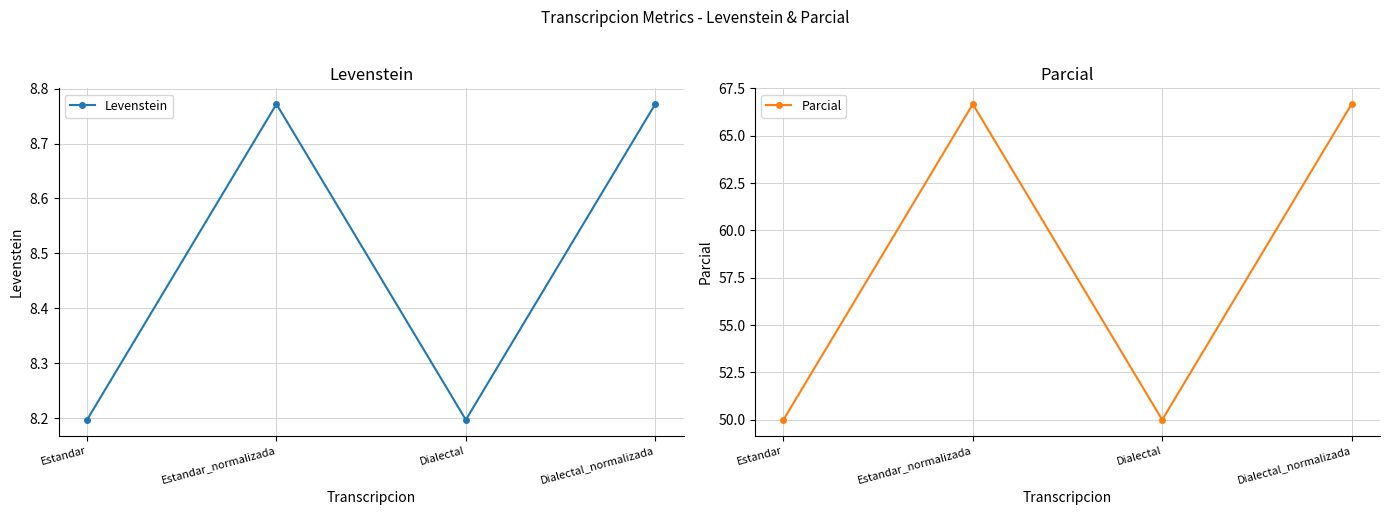

Reading left to right, transcribe all the data shown in this chart.

Levenstein: Estandar=8.2	Estandar_normalizada=8.8	Dialectal=8.2	Dialectal_normalizada=8.8
Parcial: Estandar=50.0	Estandar_normalizada=66.7	Dialectal=50.0	Dialectal_normalizada=66.7